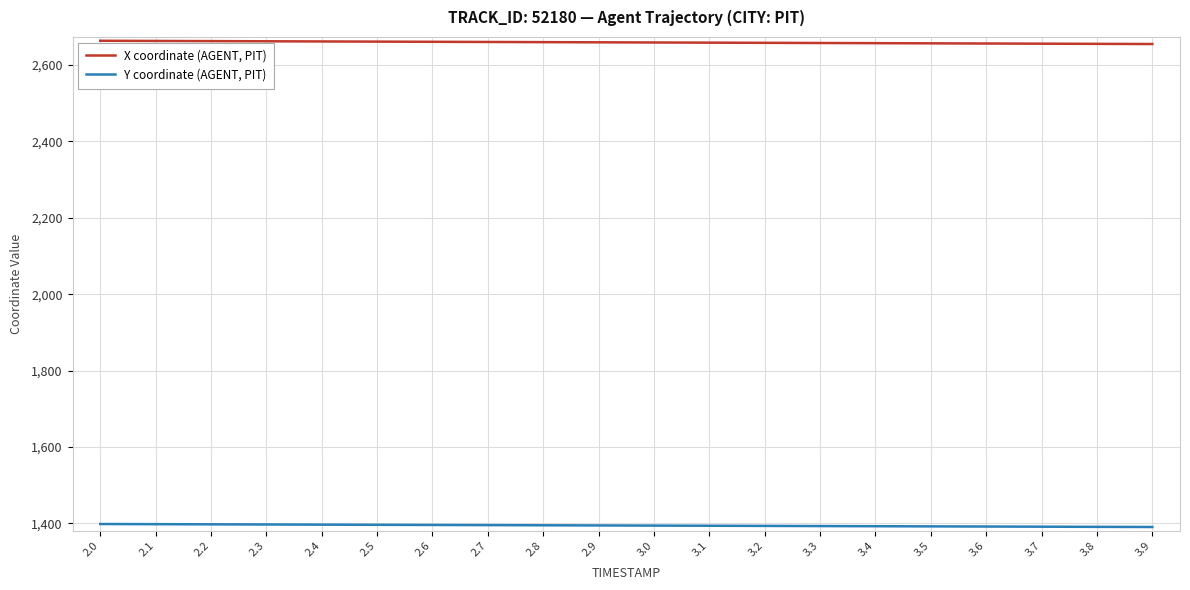

The X coordinate (AGENT, PIT) series shows 4791.4 at 2.0. True or false?

False